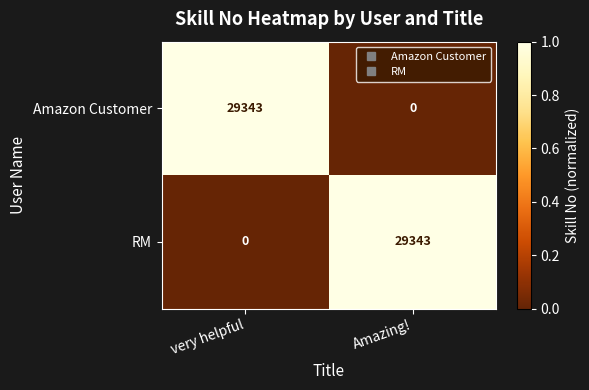

Reading left to right, what are all the values shown in this chart?

Amazon Customer: 29343	0
RM: 0	29343